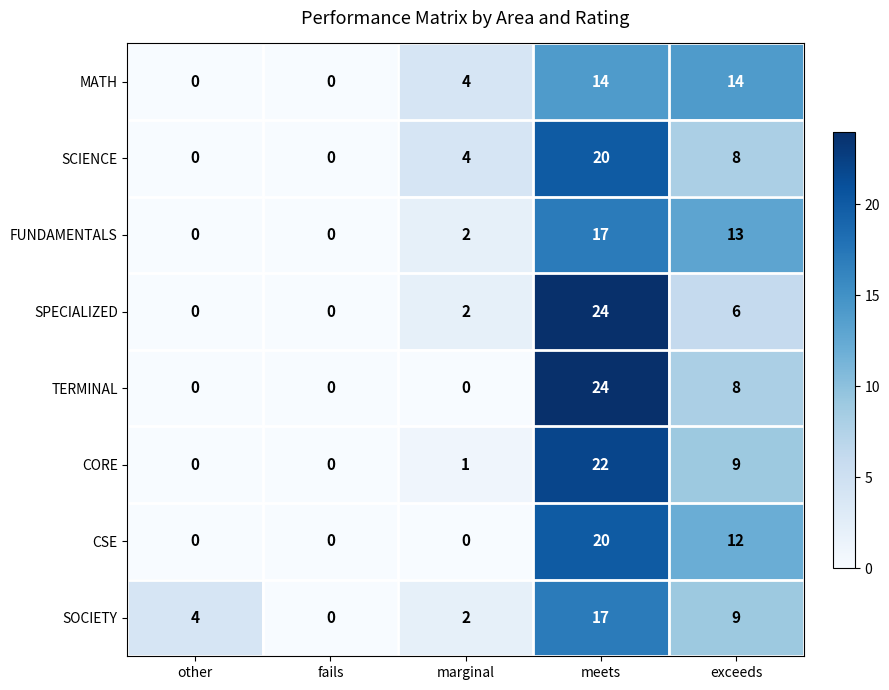

What is the average value of the MATH series?

6